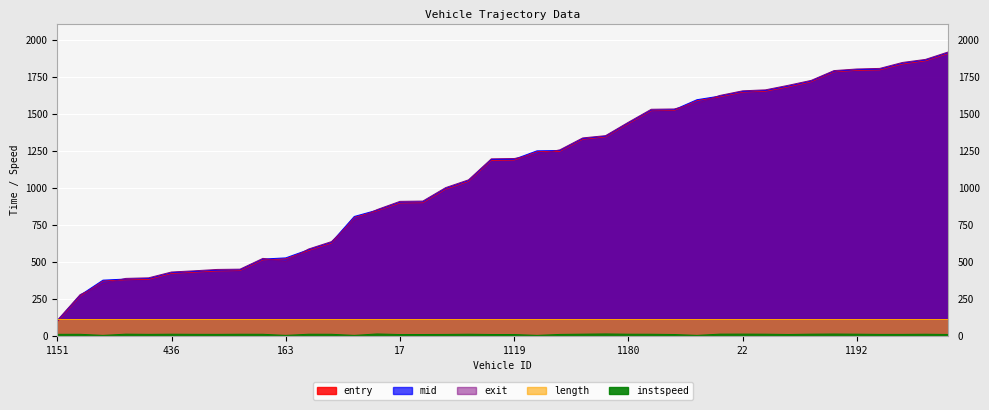

Between which two adjacent categories do entry and exit first intersect?

942 and 162